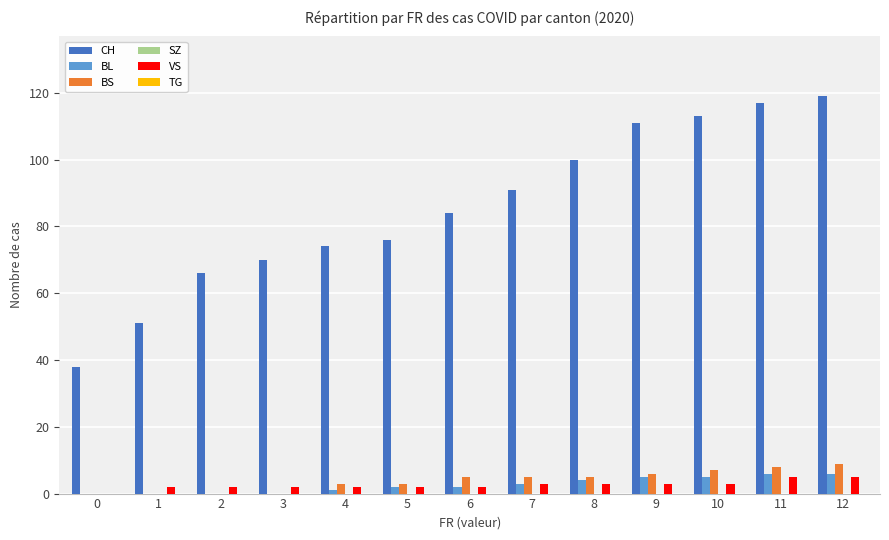

What is the sum of all CH values?

1110